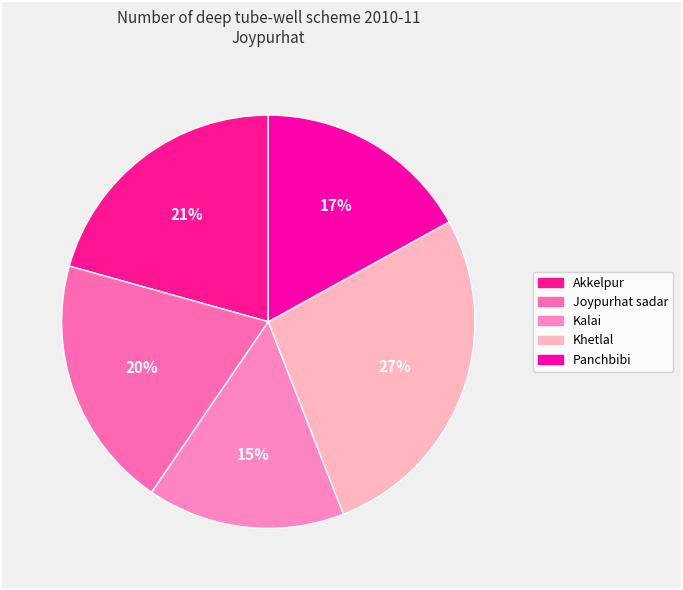

How many segments does this pie chart have?

5